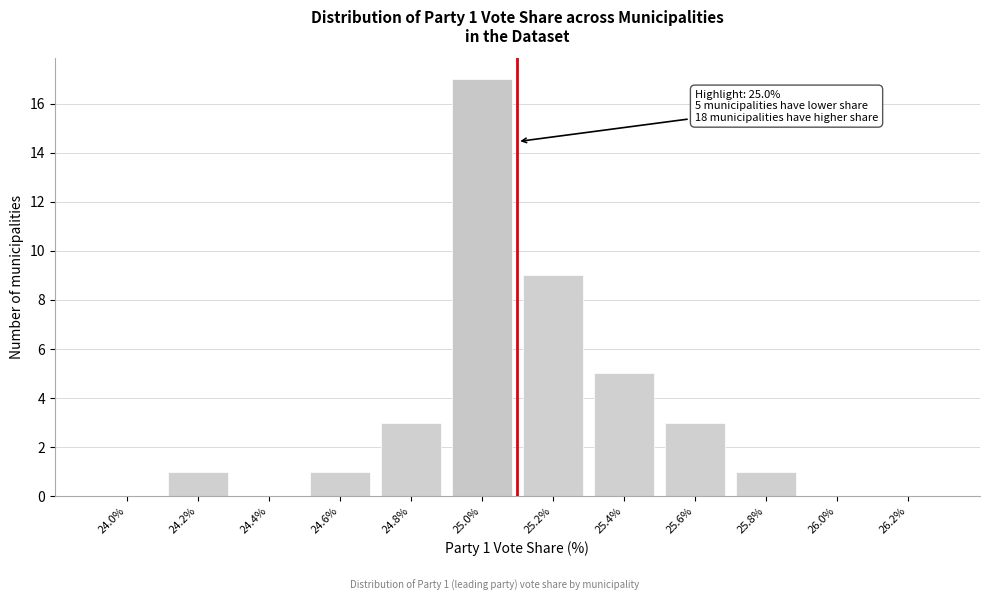

Reading right to left, extract all data points from this chart.

26.2%=0	26.0%=0	25.8%=1	25.6%=3	25.4%=5	25.2%=9	25.0%=17	24.8%=3	24.6%=1	24.4%=0	24.2%=1	24.0%=0